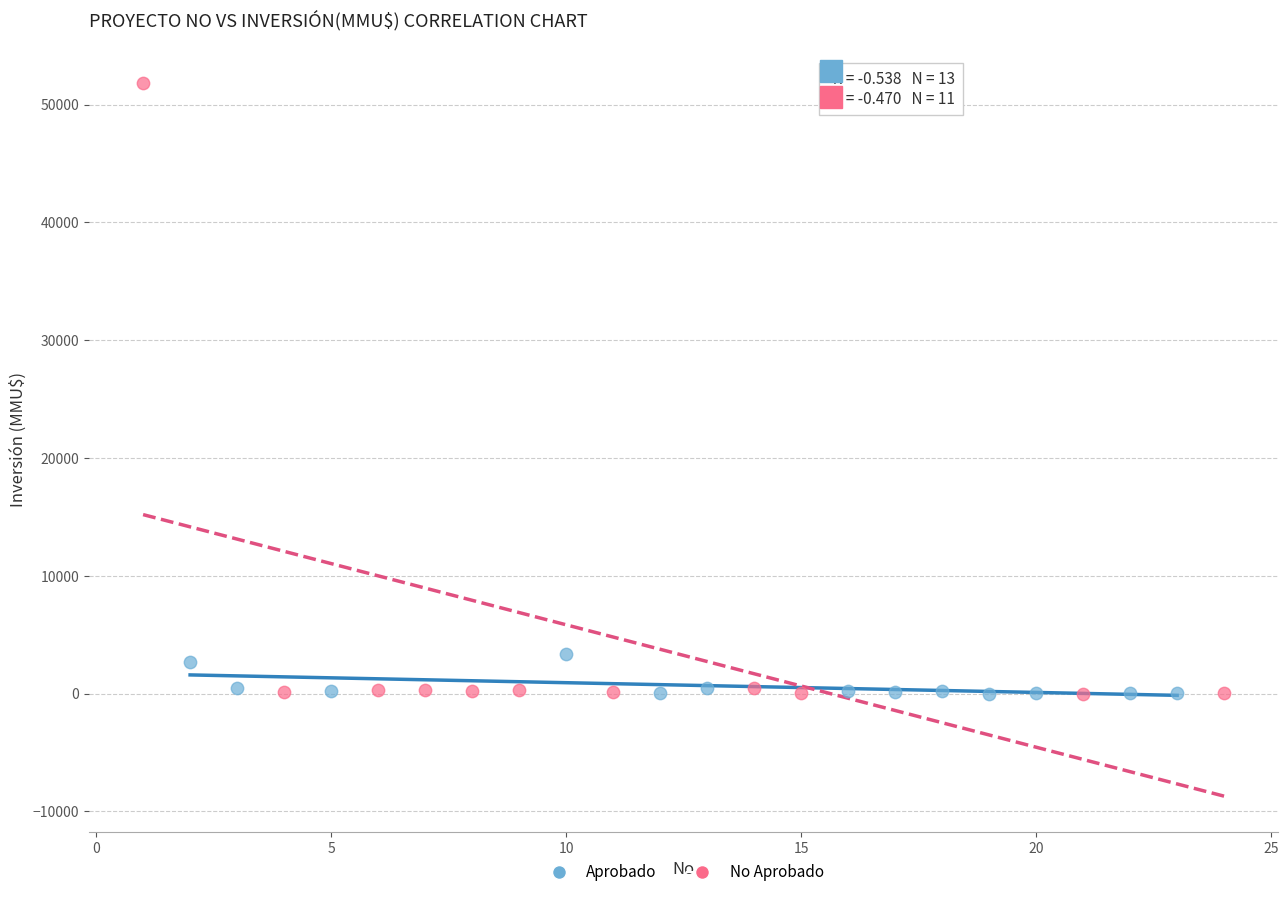

Which series contains the highest Y value?

No Aprobado